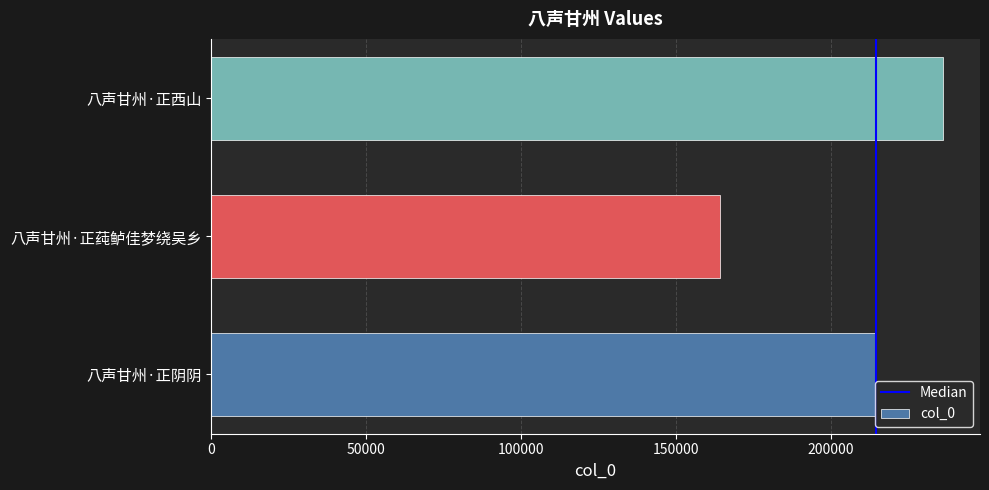

List the labels in order of value, smallest first.

八声甘州·正莼鲈佳梦绕吴乡, 八声甘州·正阴阴, 八声甘州·正西山